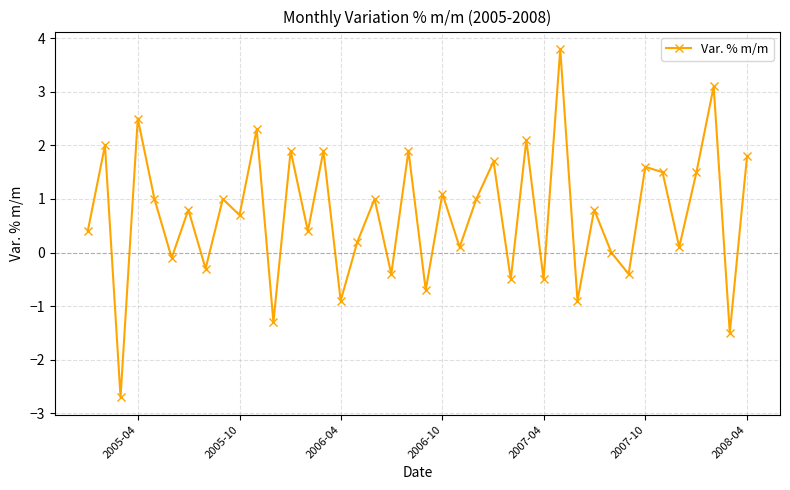

What is the minimum value shown in the chart?

-2.7